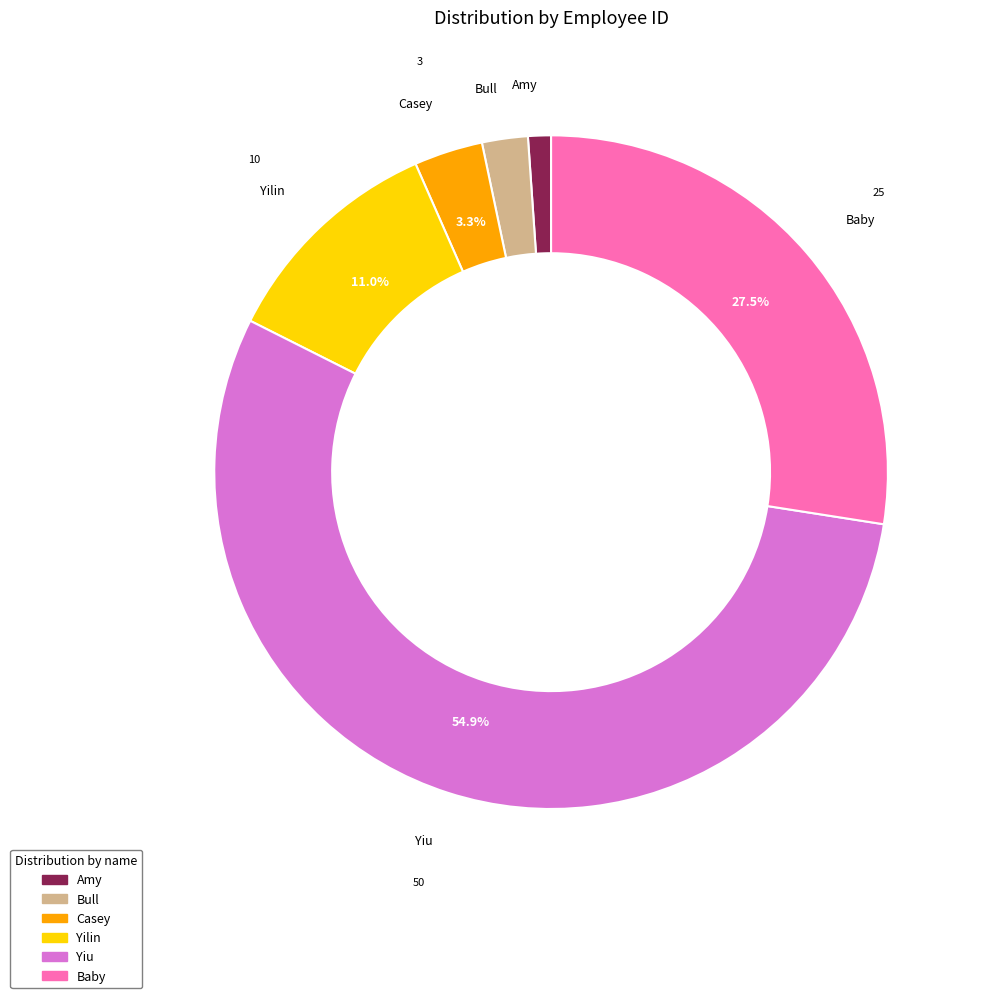

To the nearest percent, what is the difference between the Yilin and Yiu slice percentages?

44%